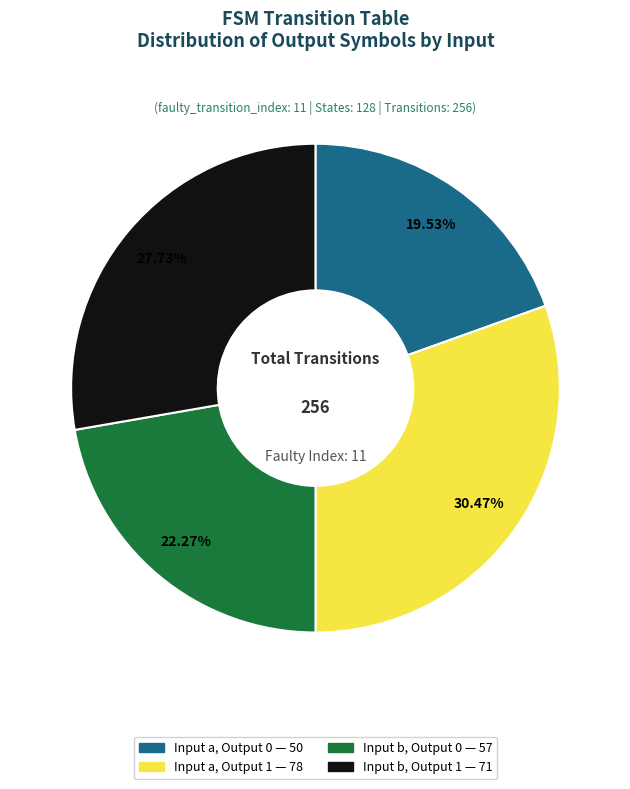

Is there any slice that represents more than half of the pie?

No